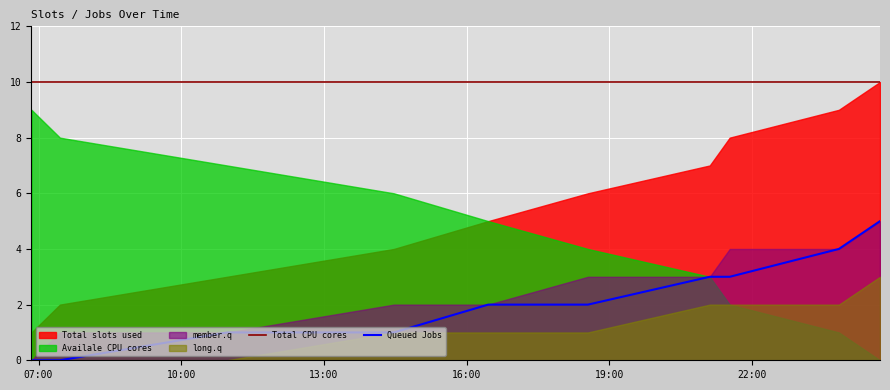

True or false: Total CPU cores and Queued Jobs intersect in this chart.

False